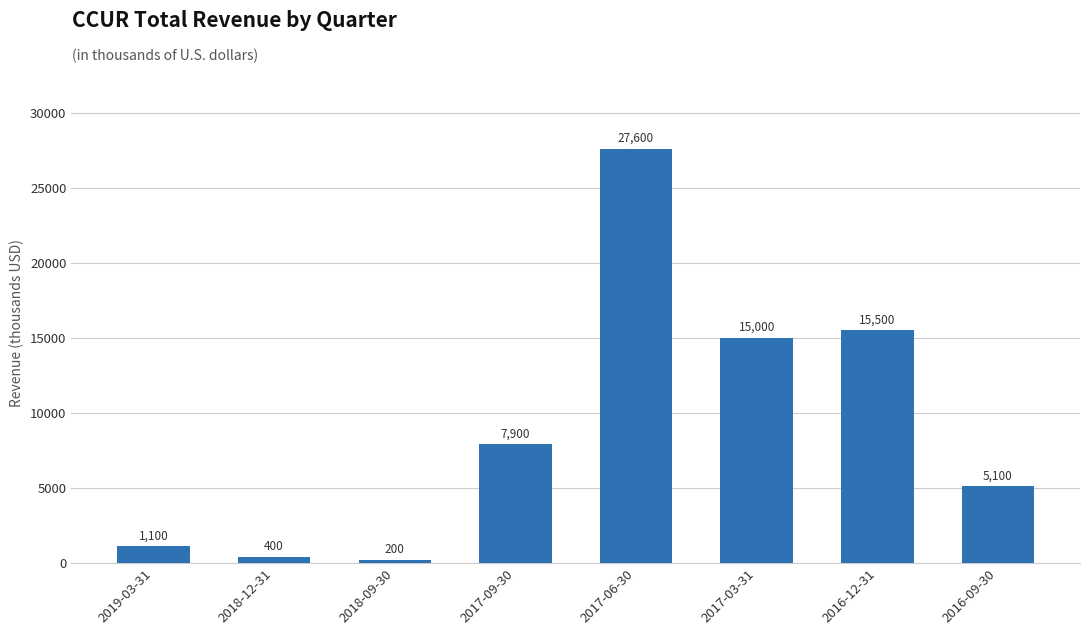

Does the chart contain stacked bars?

No